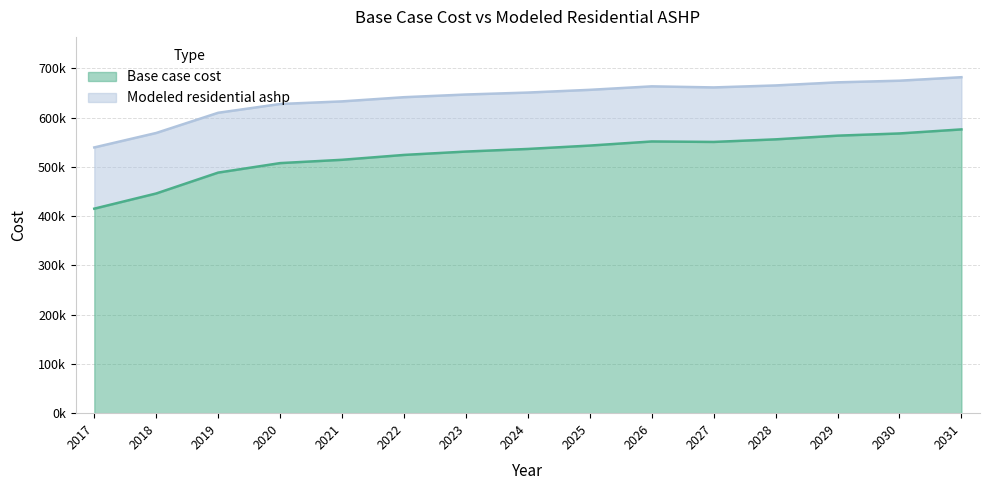

What is the total value across all series at 2025?

1199254.1